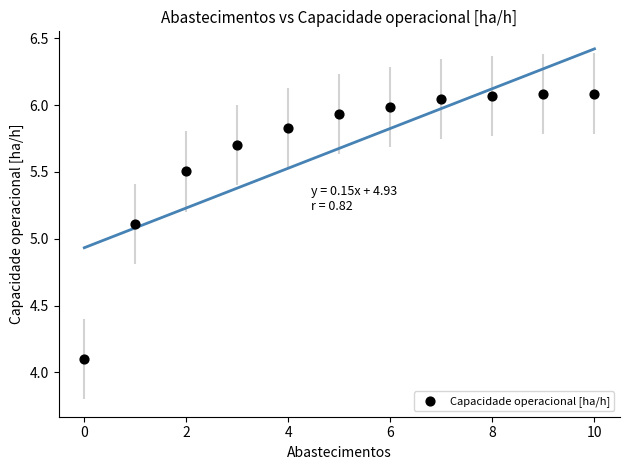

What is the range of Y values (max minus min)?

2.0